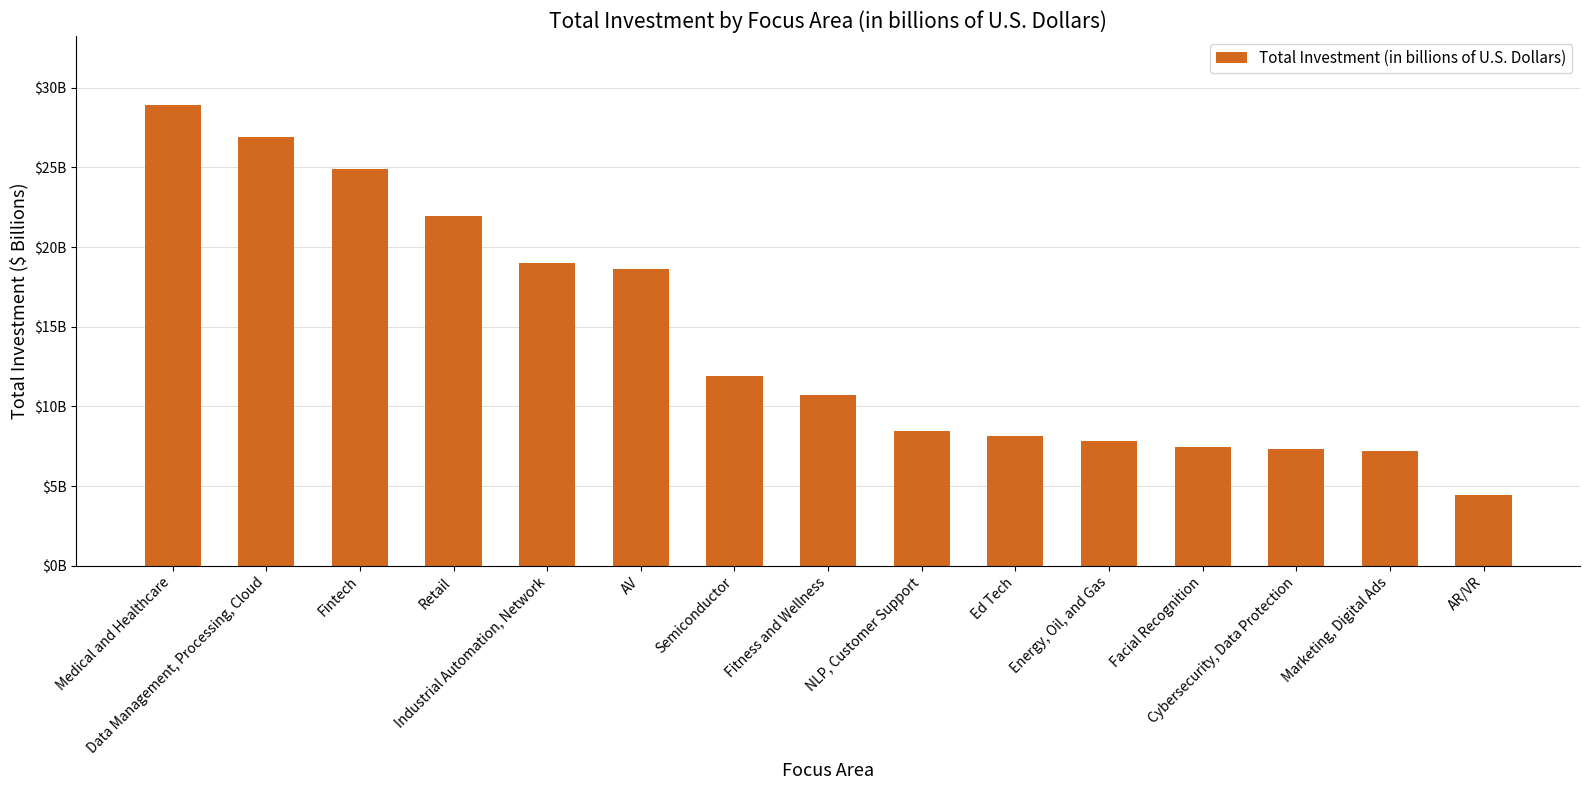

What is the change in value from Fintech to Ed Tech?

-16.8